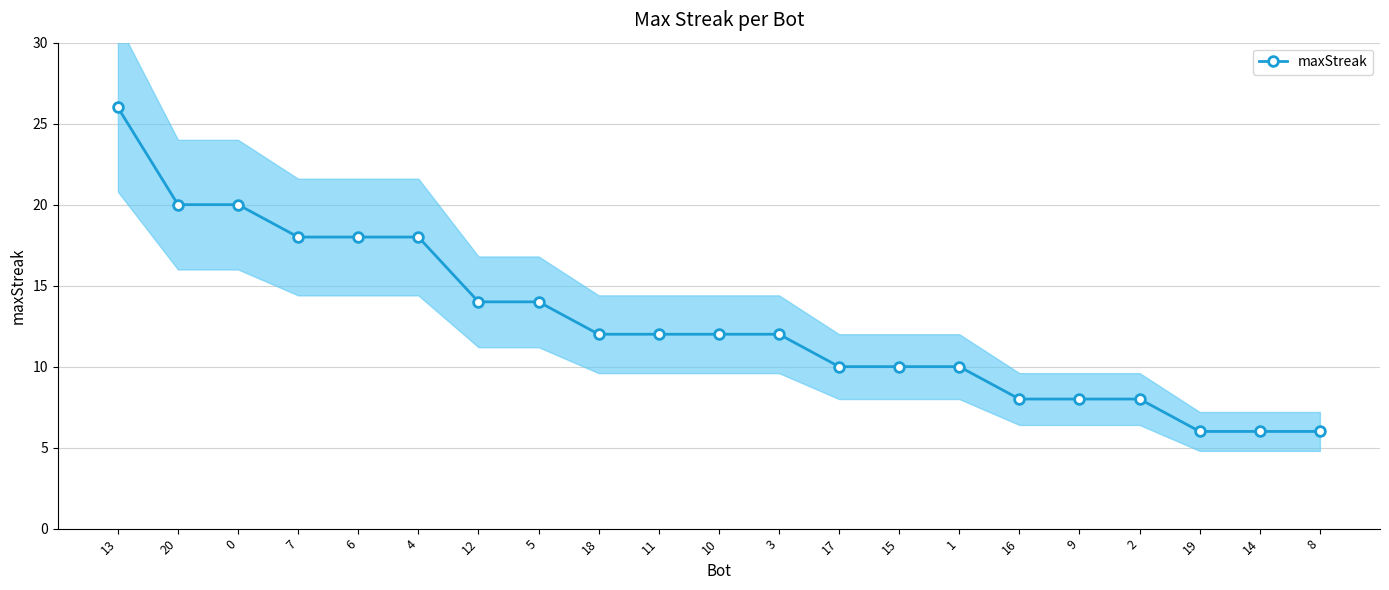

At which label is the value closest to 16?

7